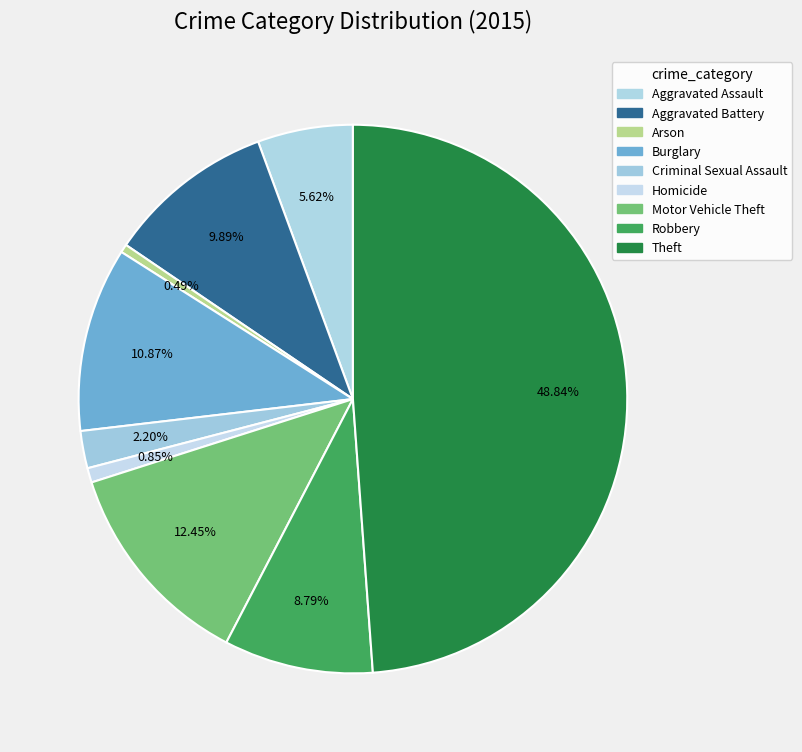

Rank the categories by value from highest to lowest.

Theft, Motor Vehicle Theft, Burglary, Aggravated Battery, Robbery, Aggravated Assault, Criminal Sexual Assault, Homicide, Arson